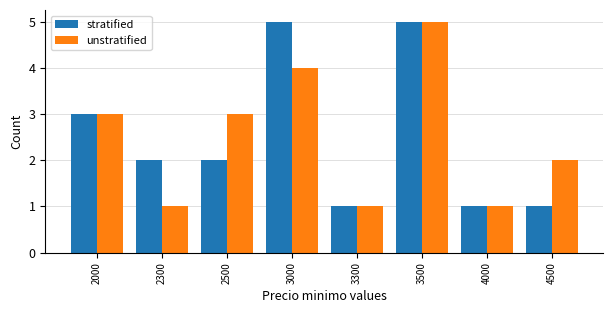

What is the difference between the maximum and minimum values in the unstratified series?

4